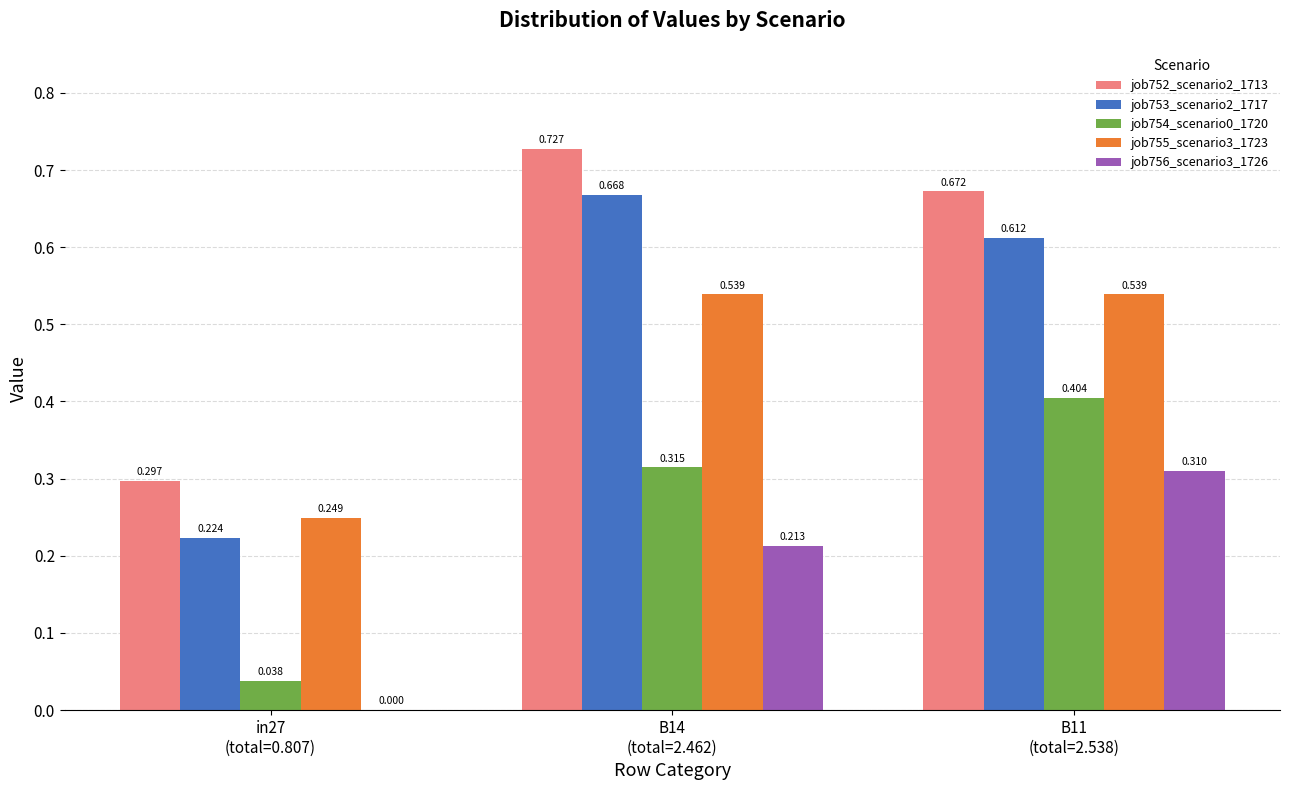

Rank the series by their average value, from highest to lowest.

job752_scenario2_1713, job753_scenario2_1717, job755_scenario3_1723, job754_scenario0_1720, job756_scenario3_1726